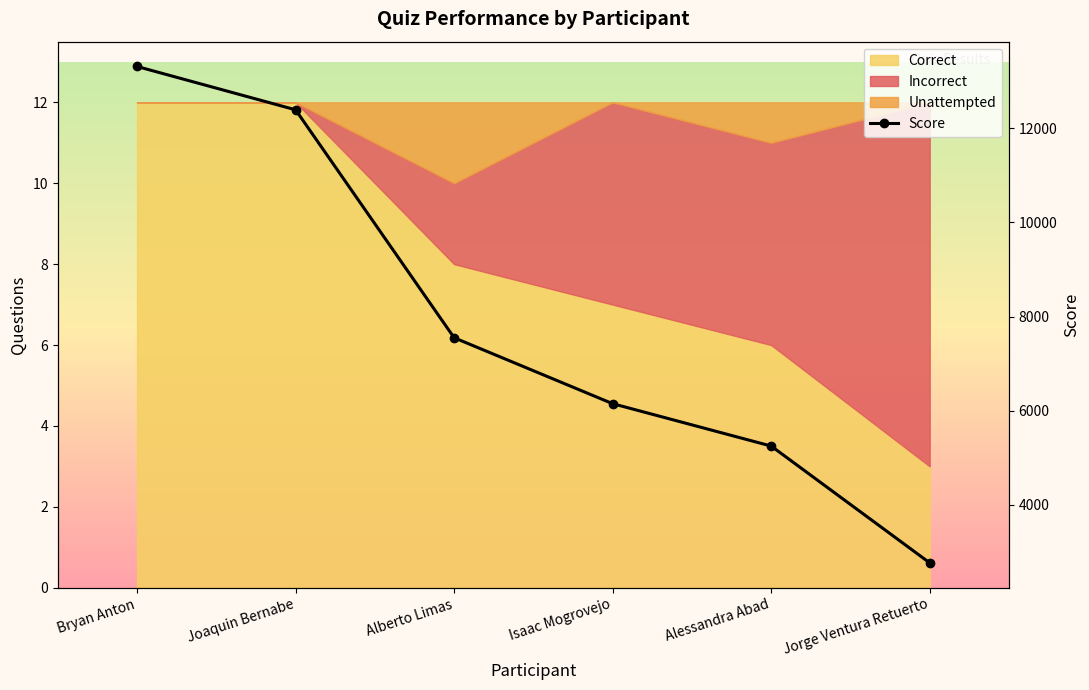

What is the difference between the maximum and second lowest values?

8060